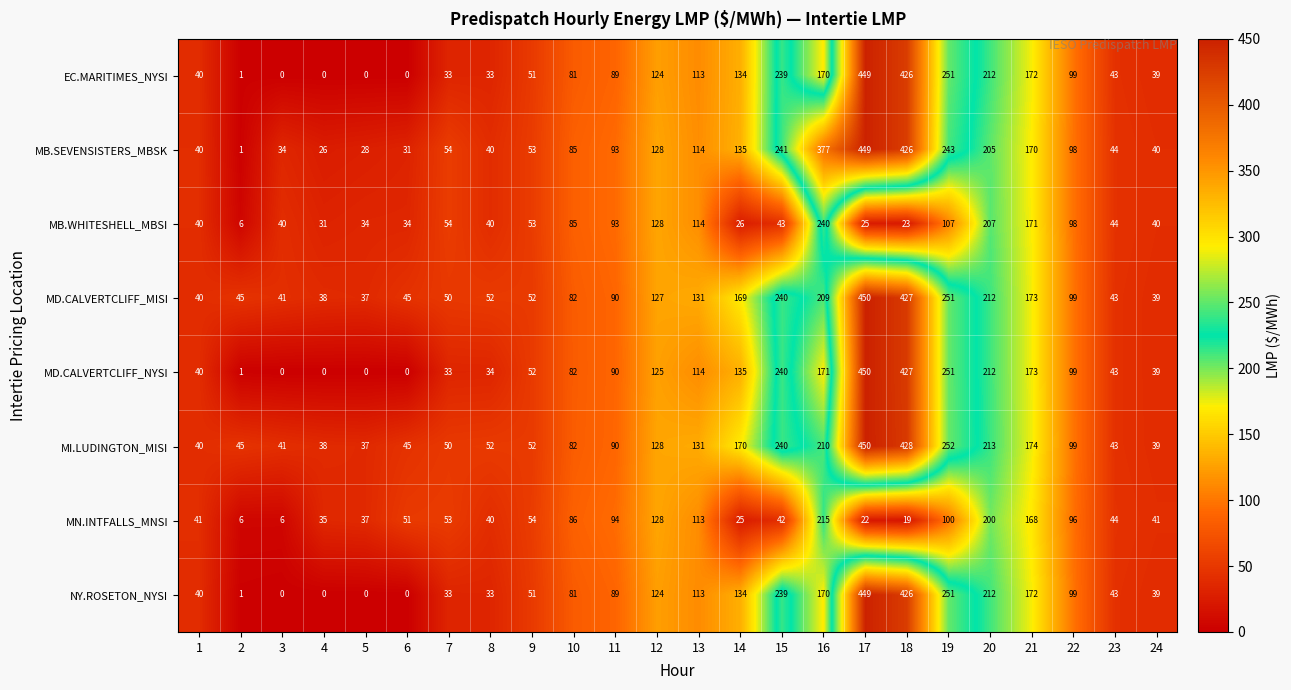

Which series has the widest spread of values?

MD.CALVERTCLIFF_NYSI